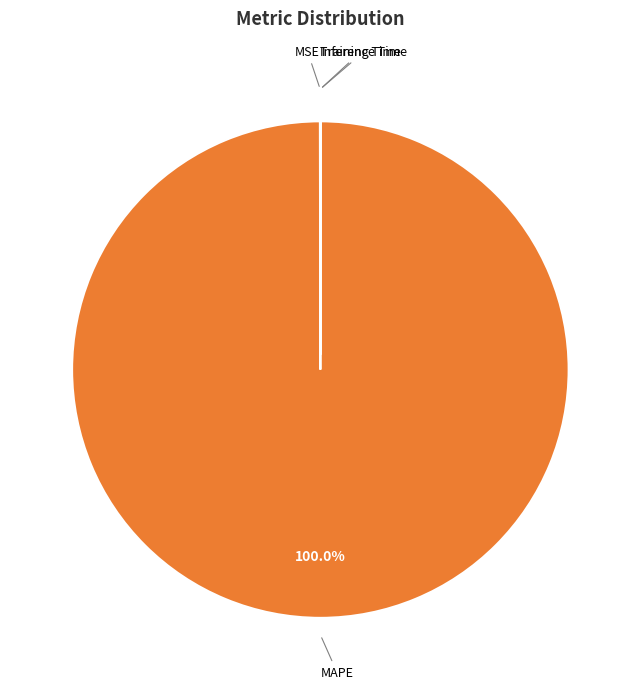

What is the largest slice in the pie chart?

MAPE